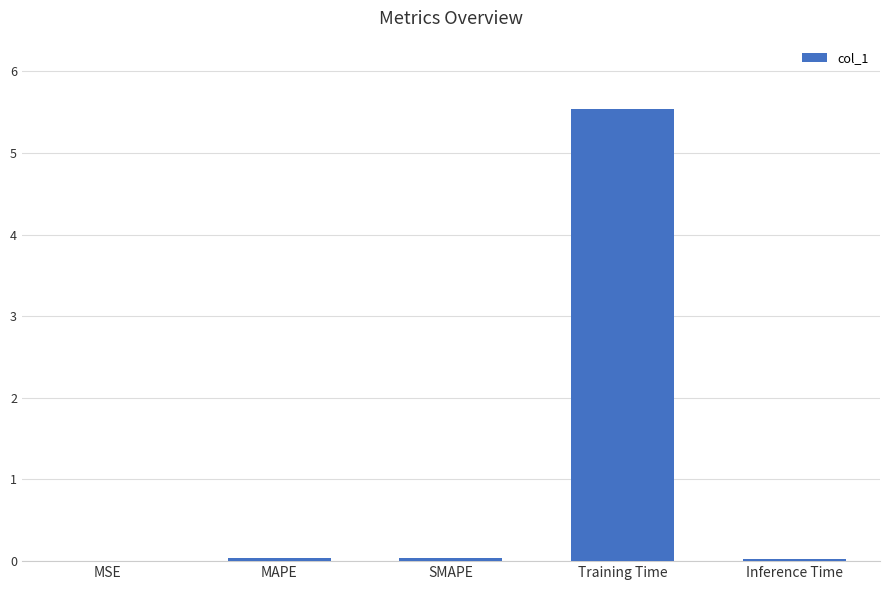

True or false: the data shows 0.0 at MSE.

True